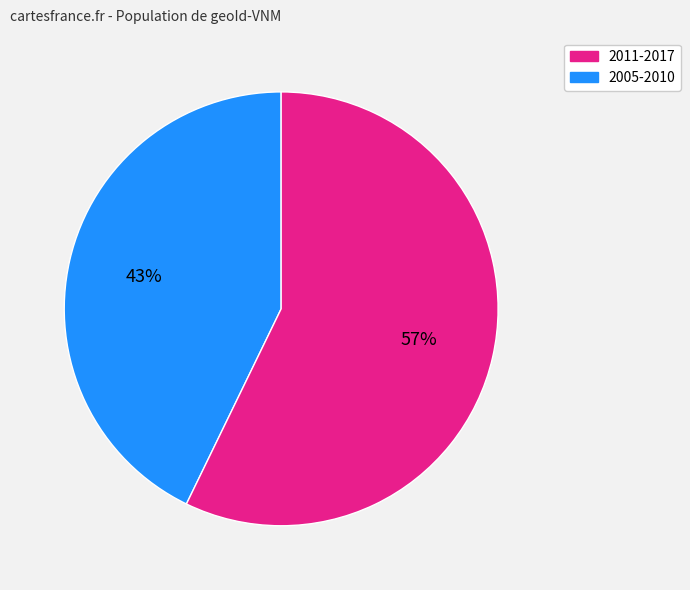

How many slices are in this pie chart?

2